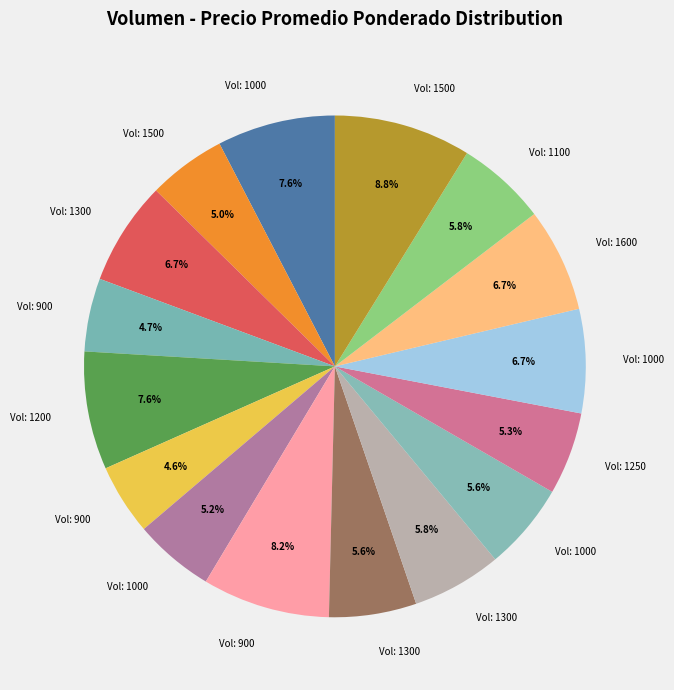

What is the largest slice in the pie chart?

1500